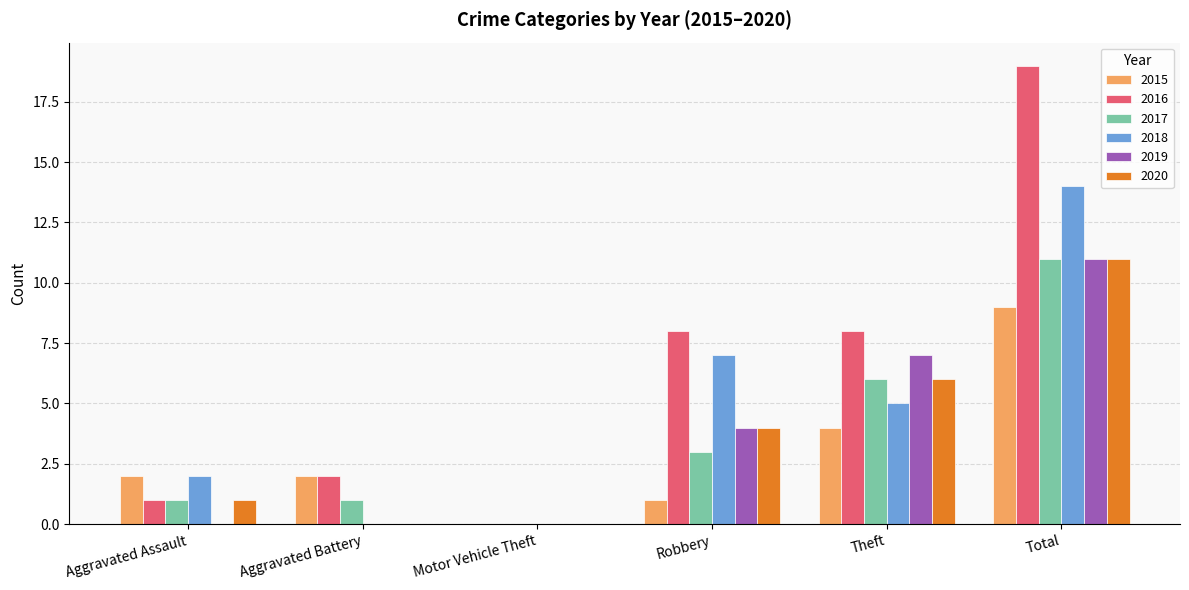

Is it true that 2016 equals 8 at Total?

False